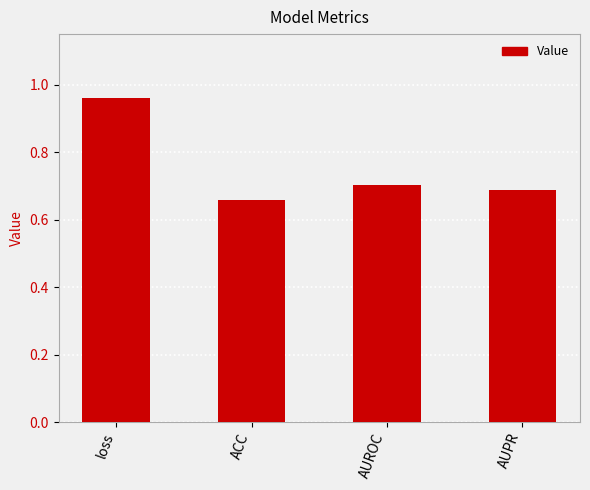

What is the sum of all values?

3.0